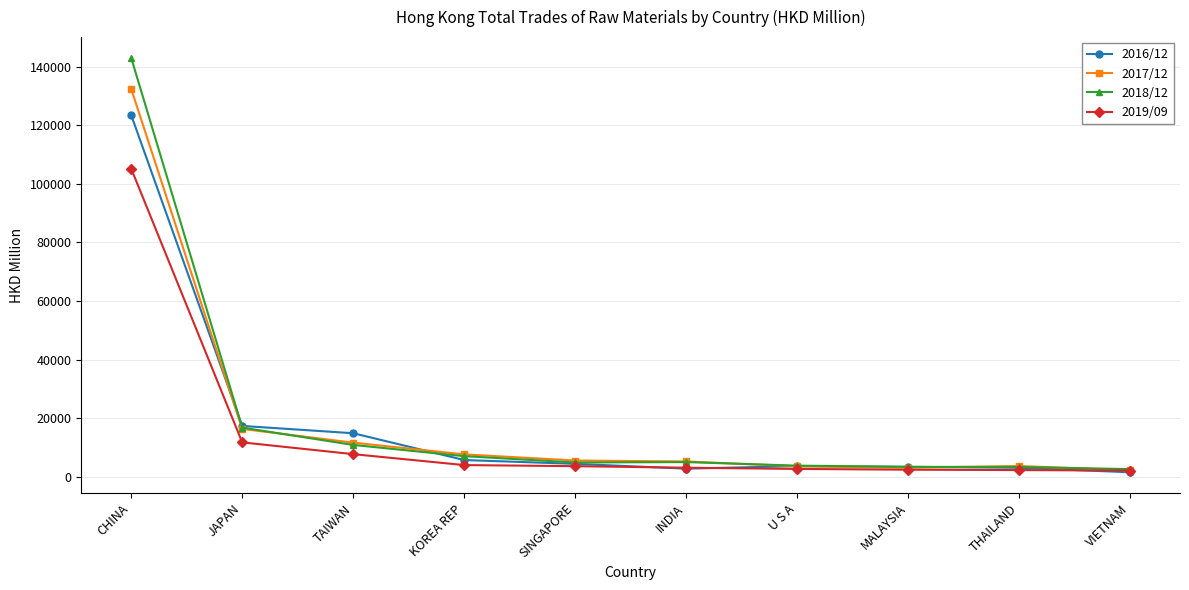

True or false: 2019/09 has a value of 11733.1 at JAPAN.

True